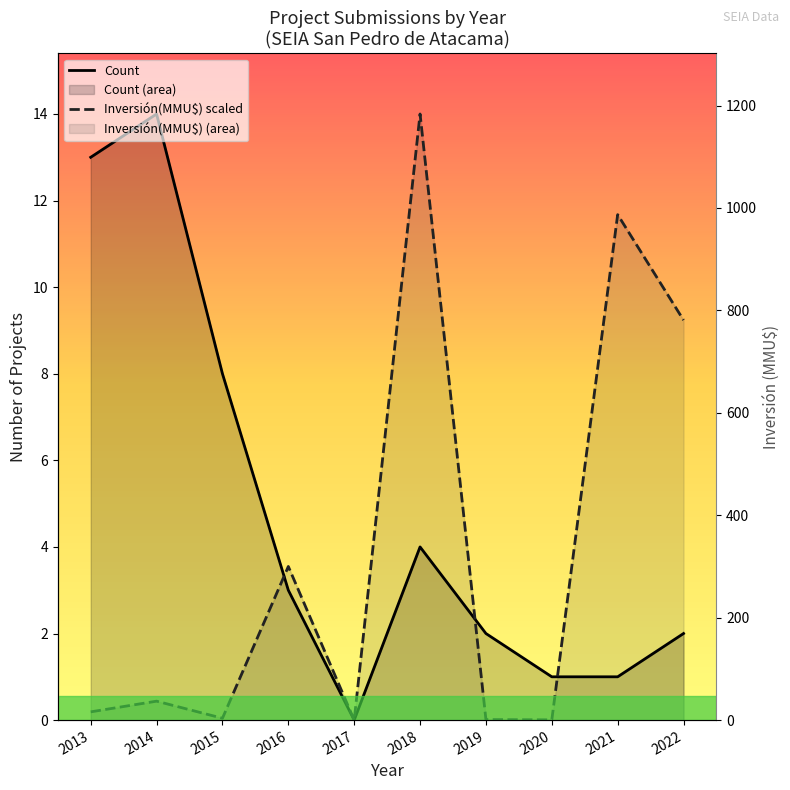

What value does the Count series have at 2016?

3.0